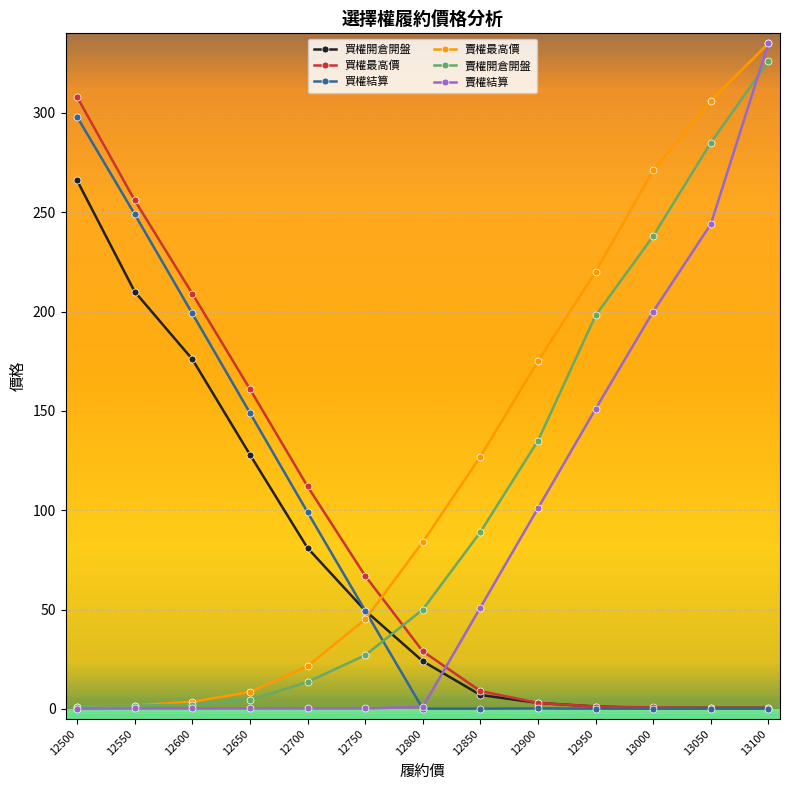

True or false: 買權結算 has a value of 0.1 at 12950.

True